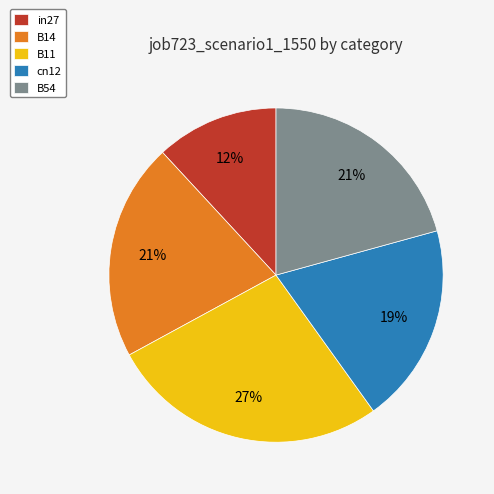

To the nearest percent, what percentage of the pie is B14?

21%